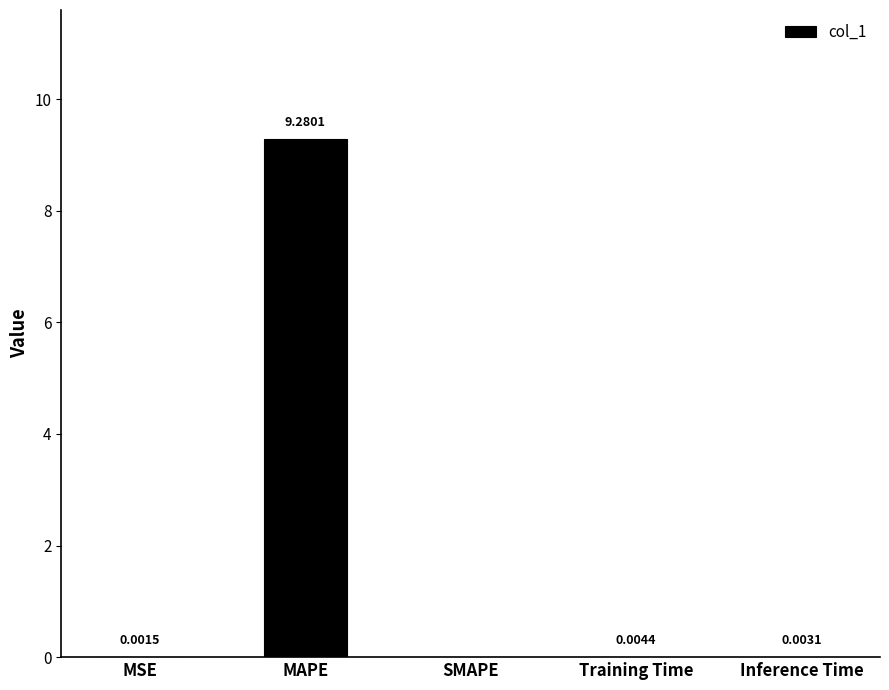

What is the change in value from MAPE to Inference Time?

-9.3